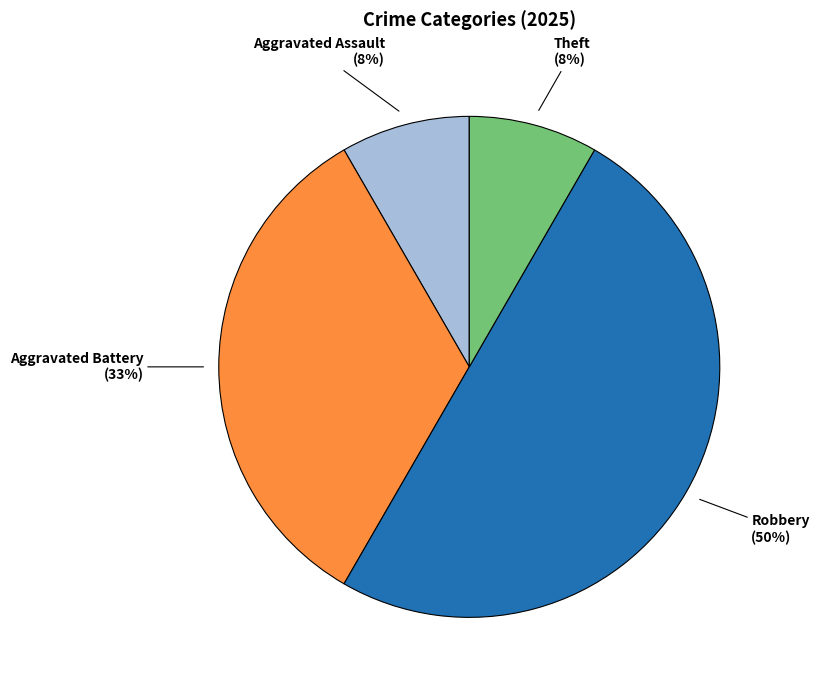

To the nearest percent, what is the difference between the largest and smallest slice percentages?

42%